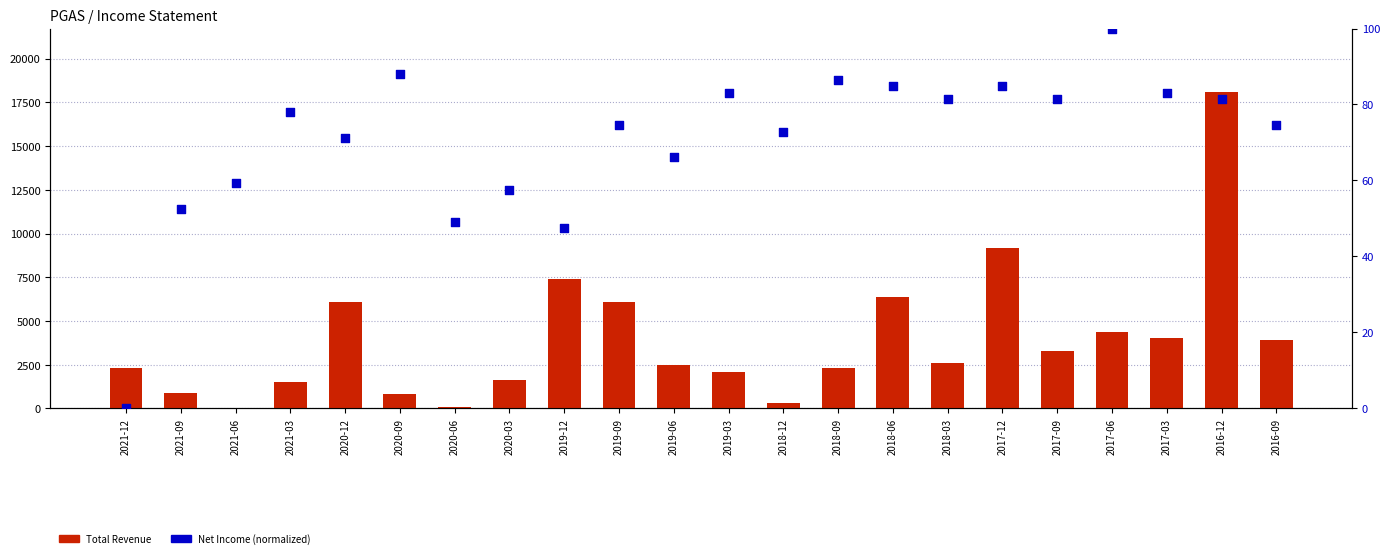

Is the value of Net Income (normalized) at 2016-12 greater than the value of Total Revenue at 2017-06?

No